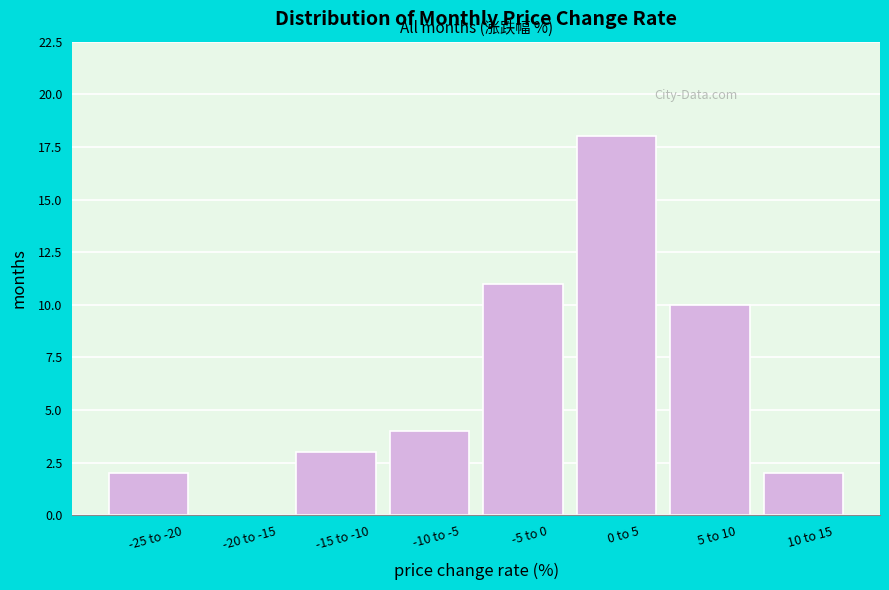

Reading right to left, what are all the values shown in this chart?

10 to 15=2	5 to 10=10	0 to 5=18	-5 to 0=11	-10 to -5=4	-15 to -10=3	-20 to -15=0	-25 to -20=2